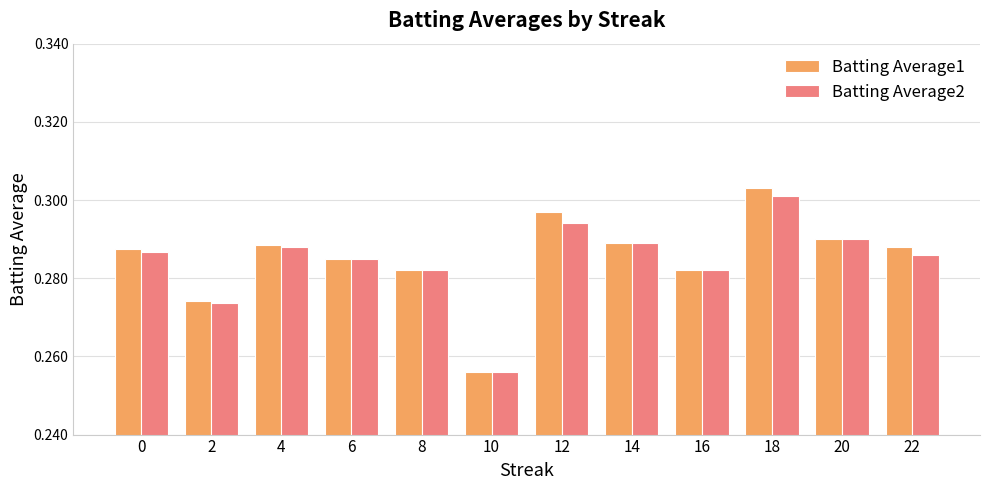

The value of Batting Average1 at 14 is 0.4. True or false?

False